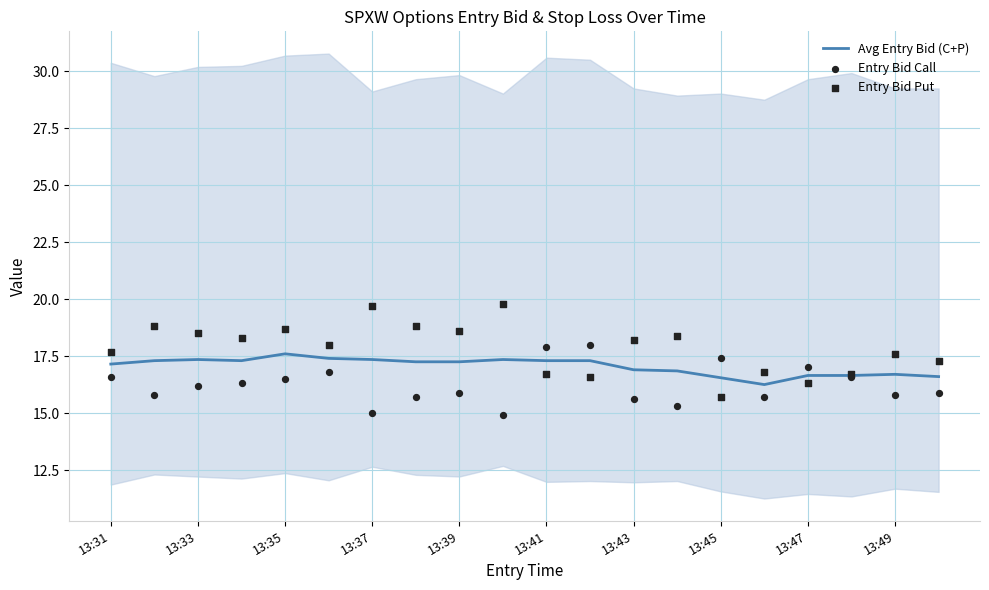

Is it true that Avg Entry Bid (C+P) equals 16.9 at 13:43?

True